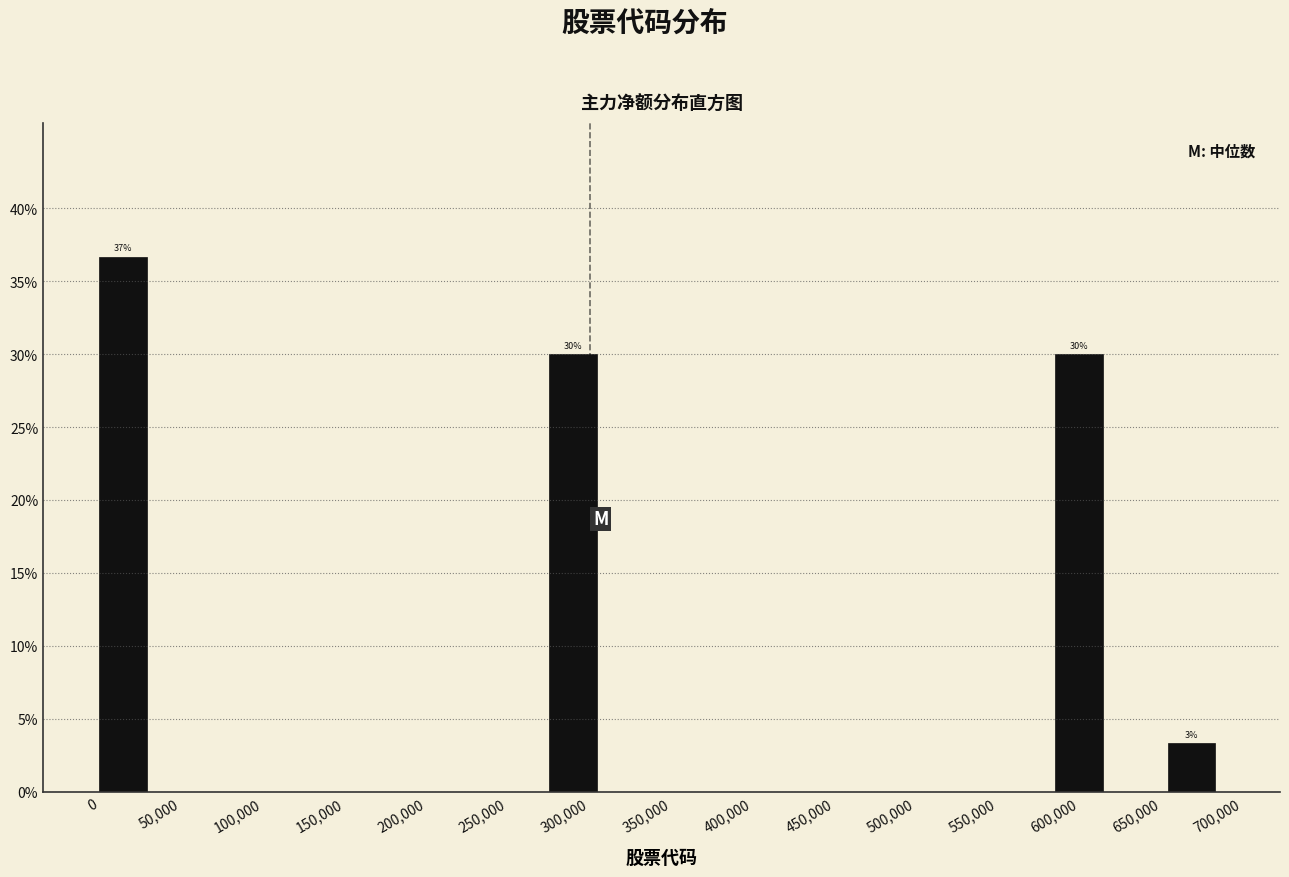

Which range on the x-axis has the tallest bar?

0 to 35000